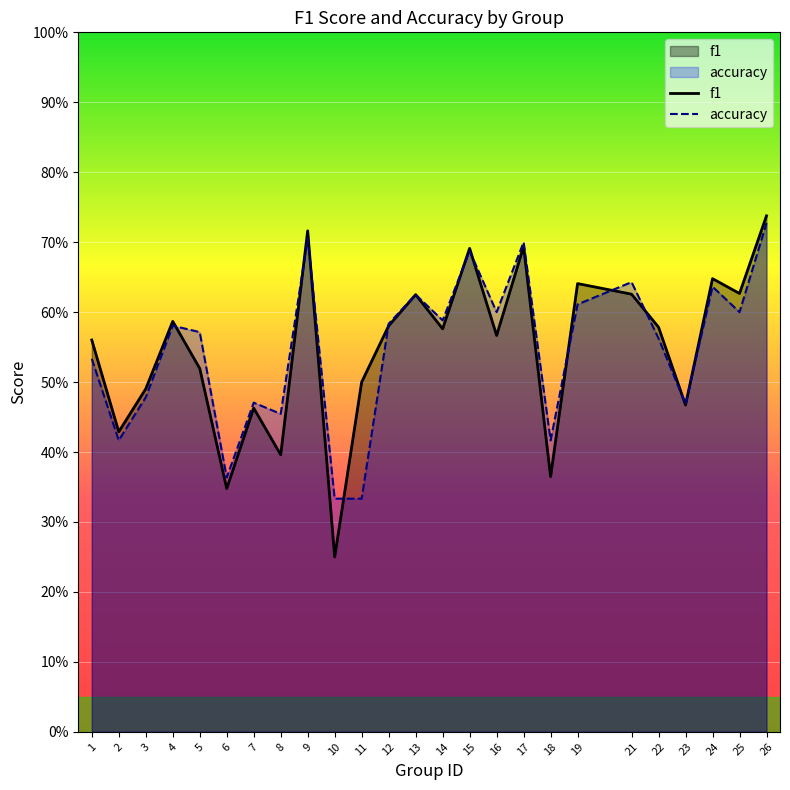

Does the chart display data point markers on the line(s)?

No